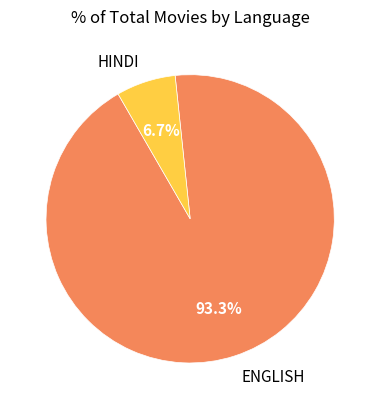

Does any single category account for the majority?

Yes